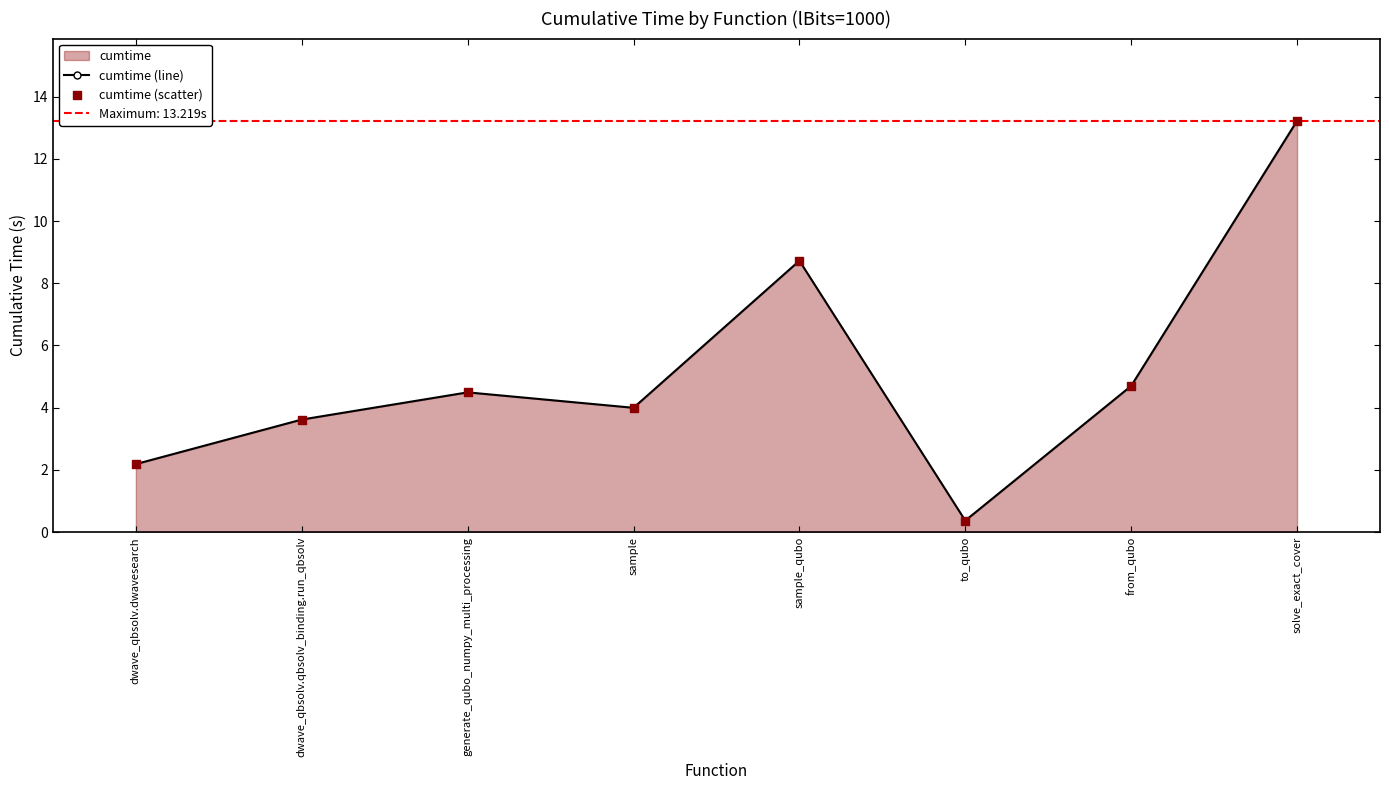

At which category does cumtime (line) reach its first local peak?

generate_qubo_numpy_multi_processing